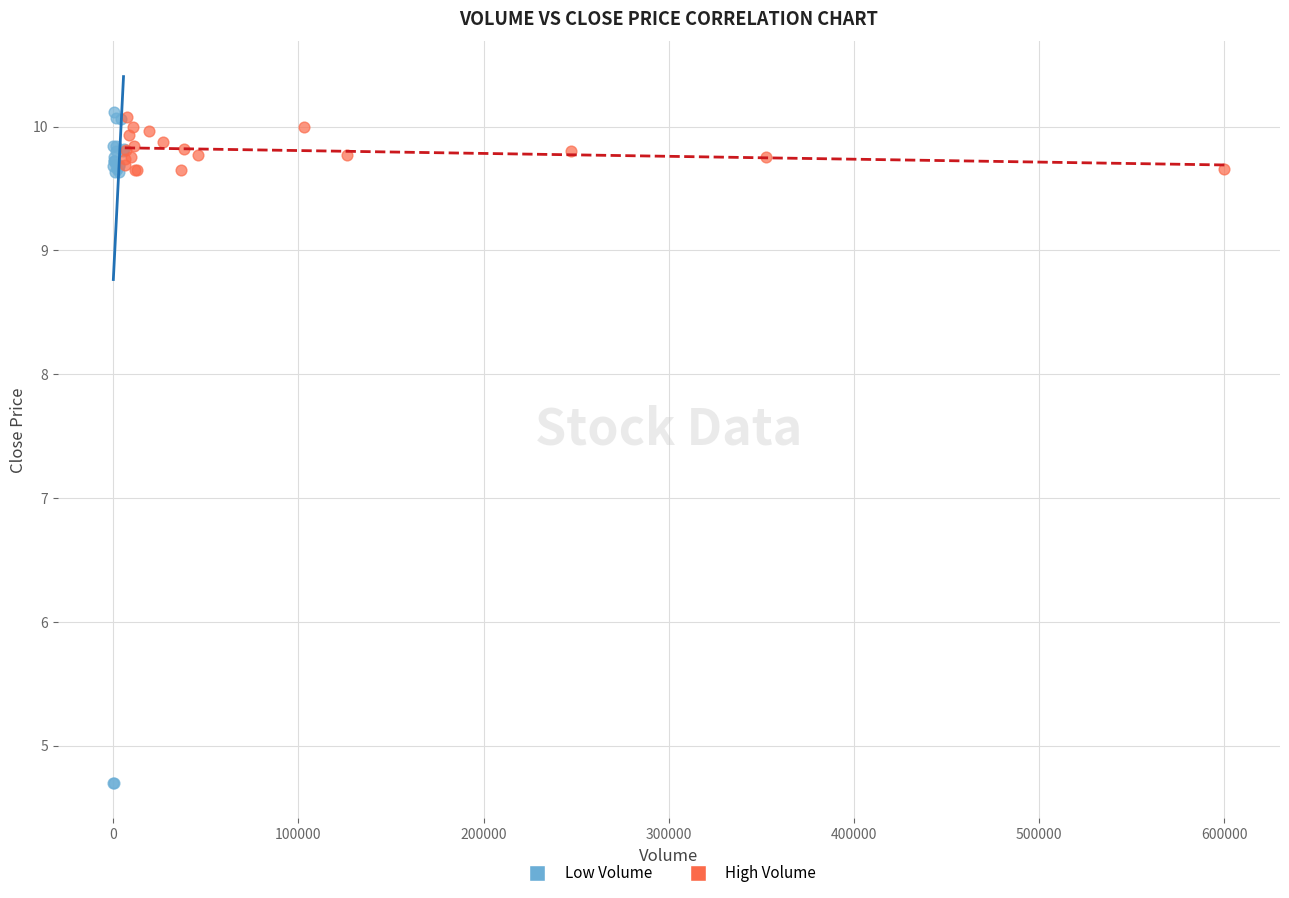

Which series reaches the minimum Y coordinate?

Low Volume